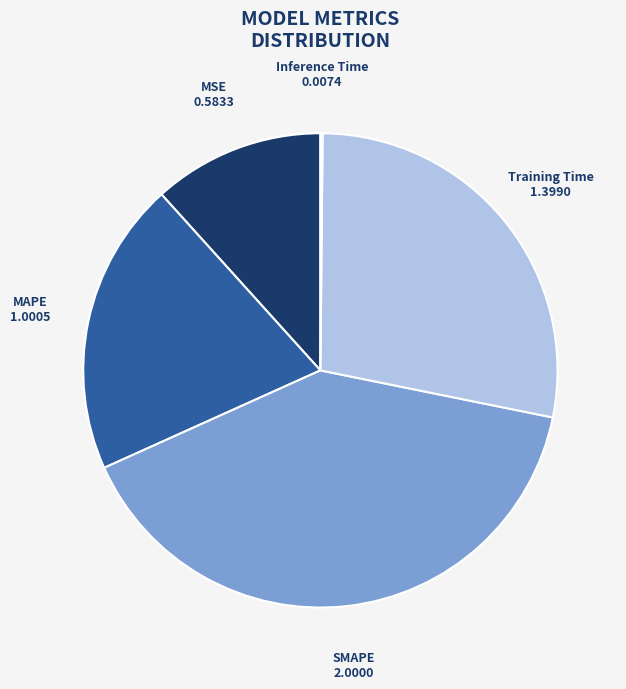

Between Training Time and MSE, which is larger?

Training Time